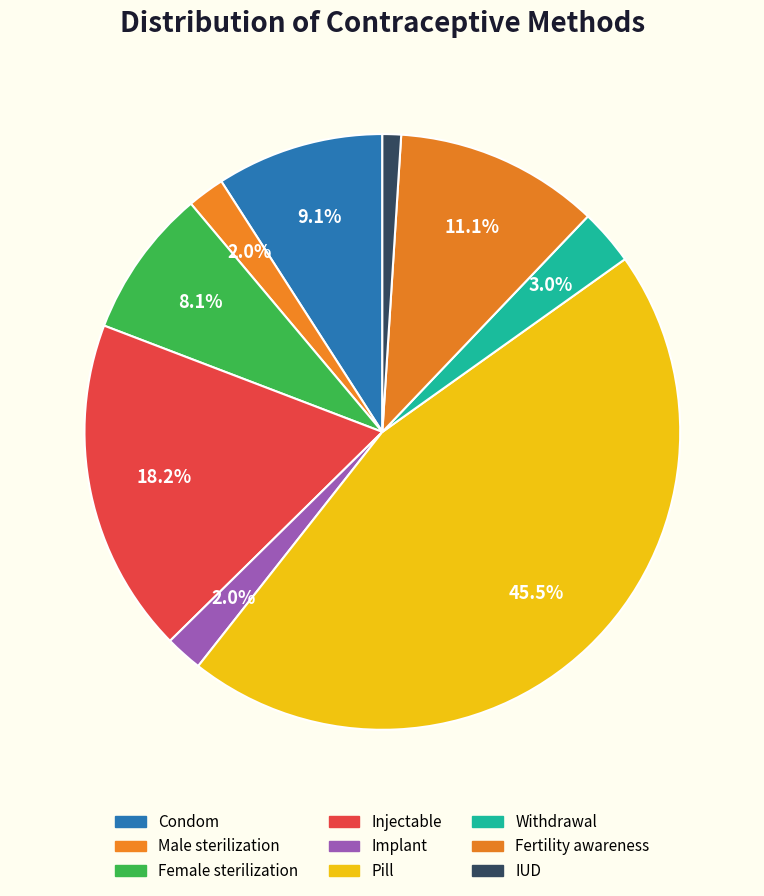

Is it true that Withdrawal is 9% of the pie?

False